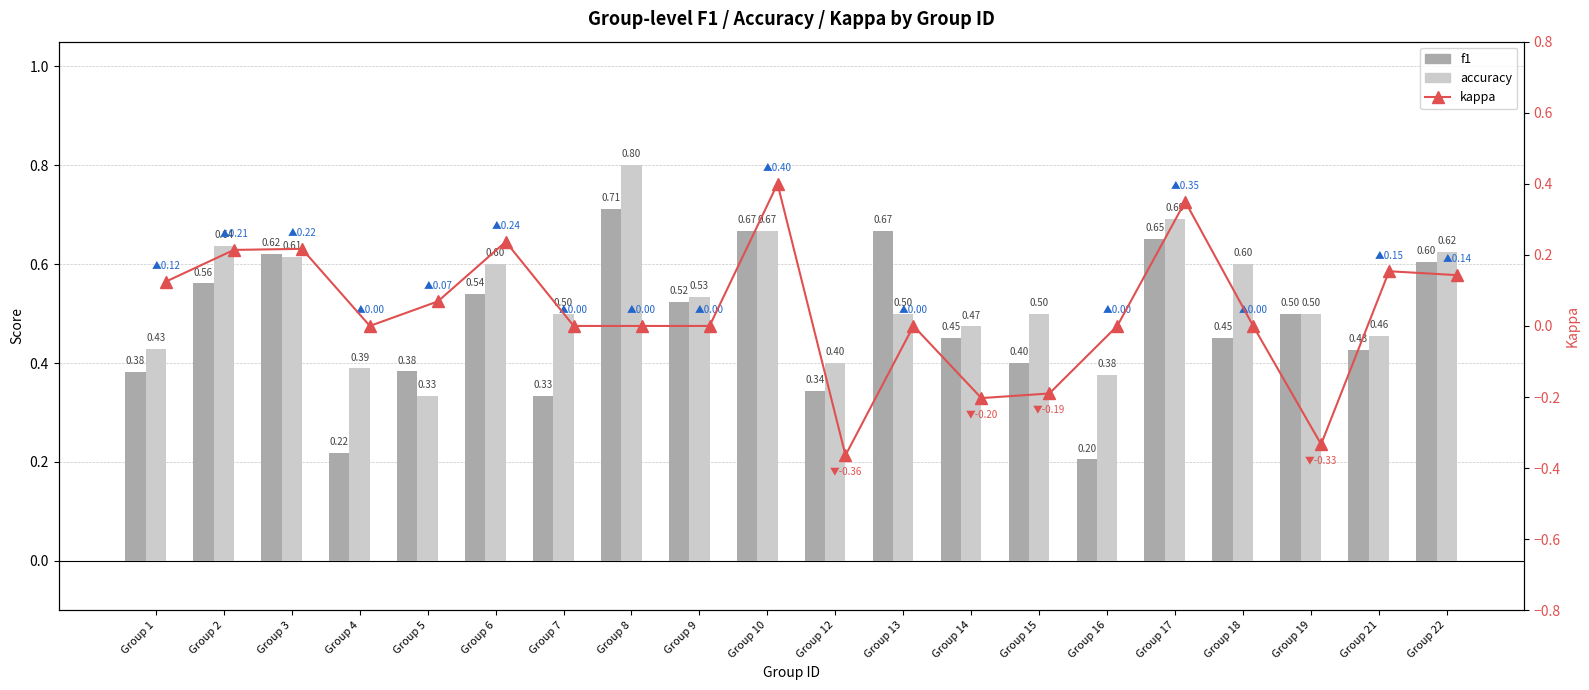

What is the greatest value displayed?

0.8